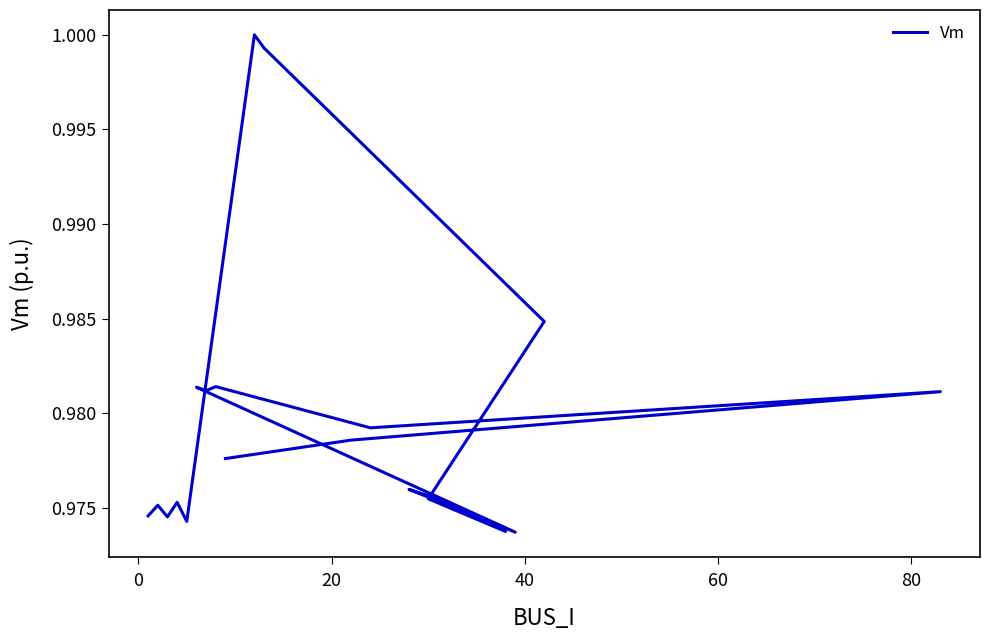

Is this an area chart (filled region under the line)?

No